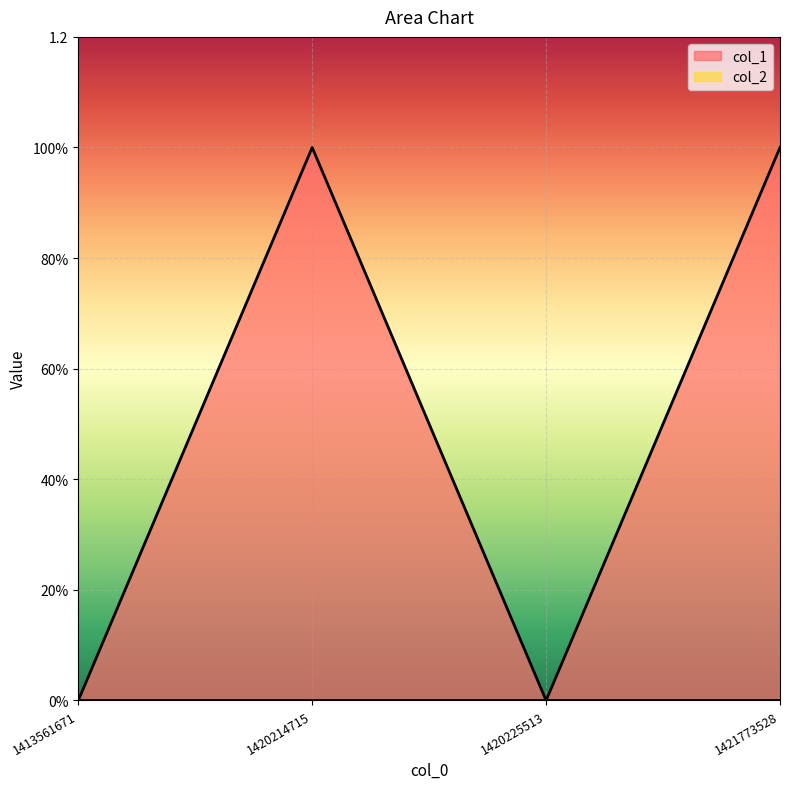

Does the chart display data point markers on the line(s)?

No